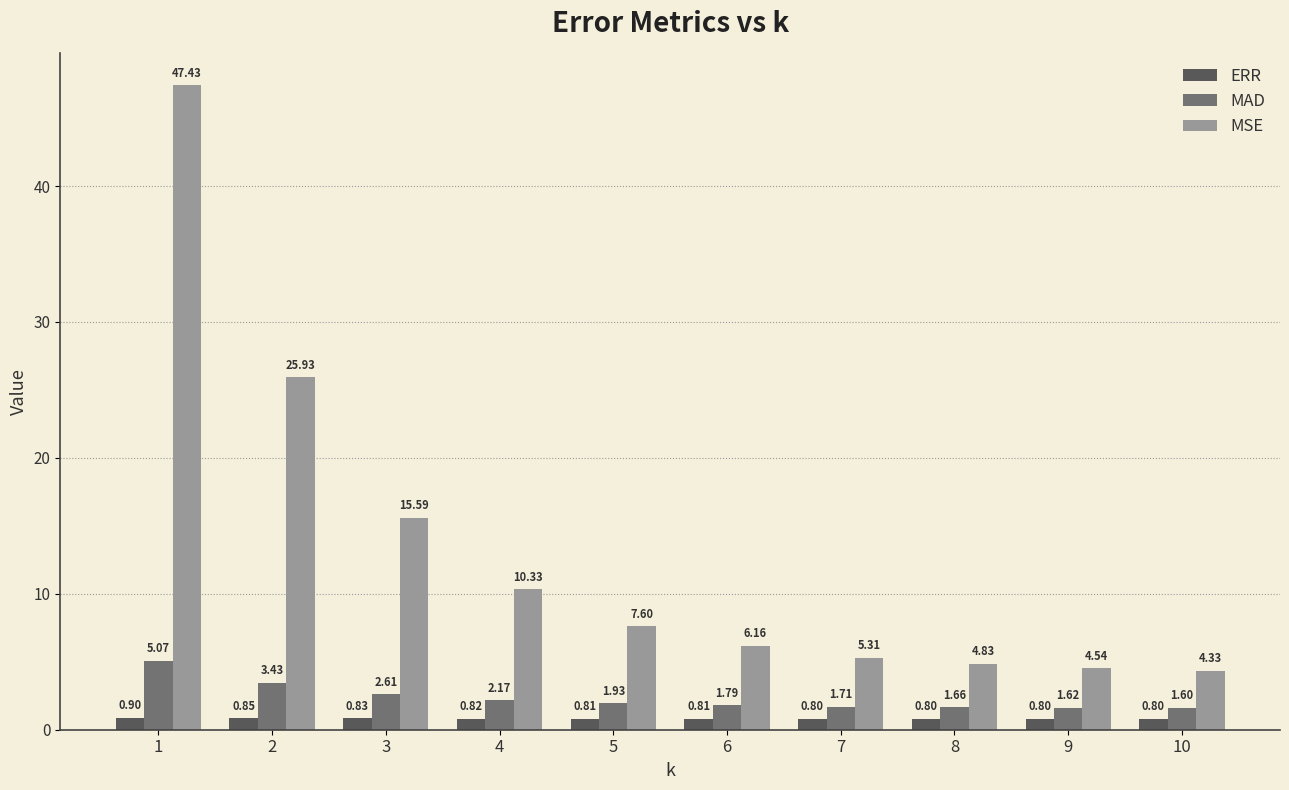

Are the bars grouped side by side (vs. stacked)?

Yes